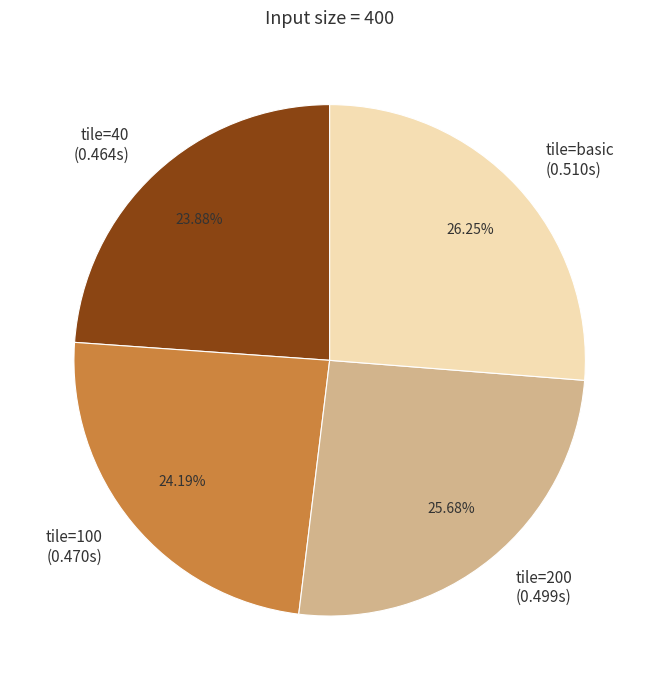

Between tile=40 (0.464s) and tile=basic (0.510s), which is larger?

tile=basic (0.510s)